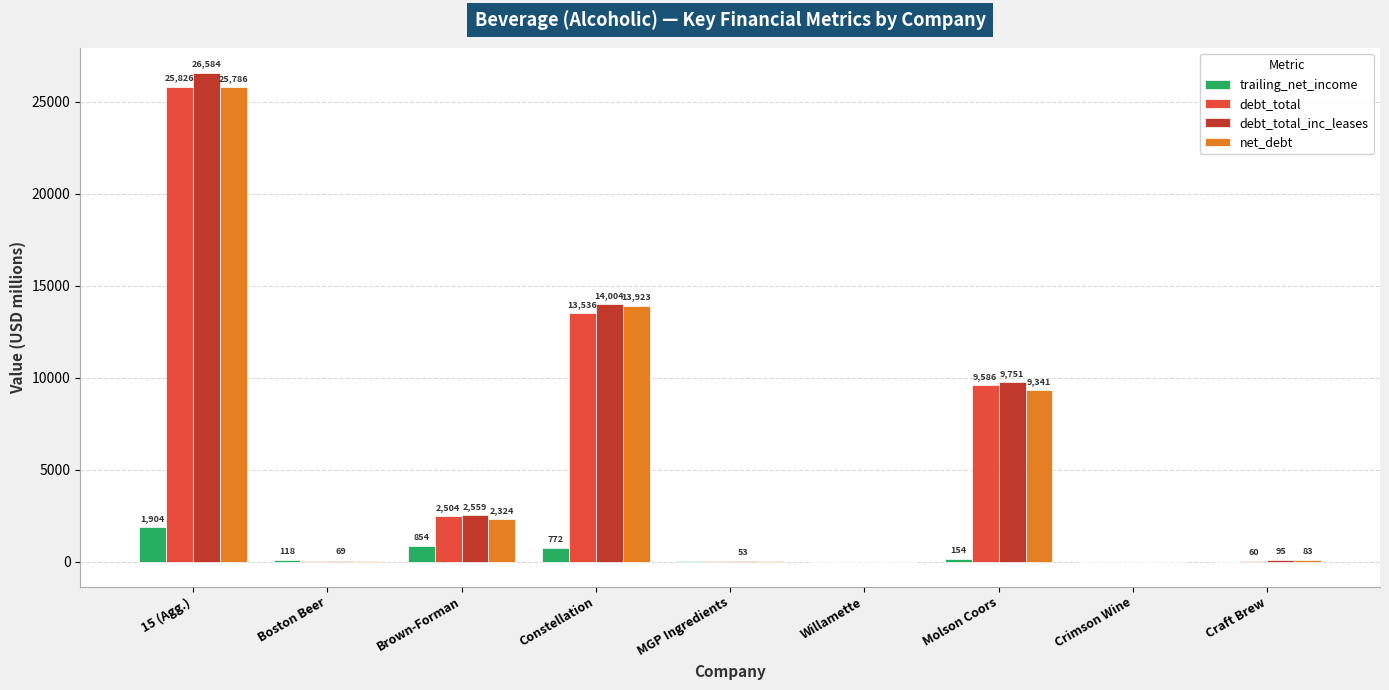

What value does the trailing_net_income series have at Molson Coors?

154.0